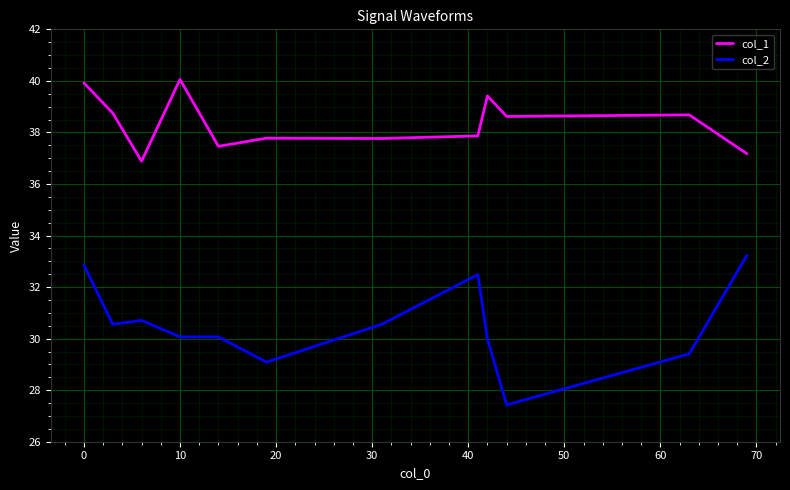

Which series has the largest total across all categories?

col_1